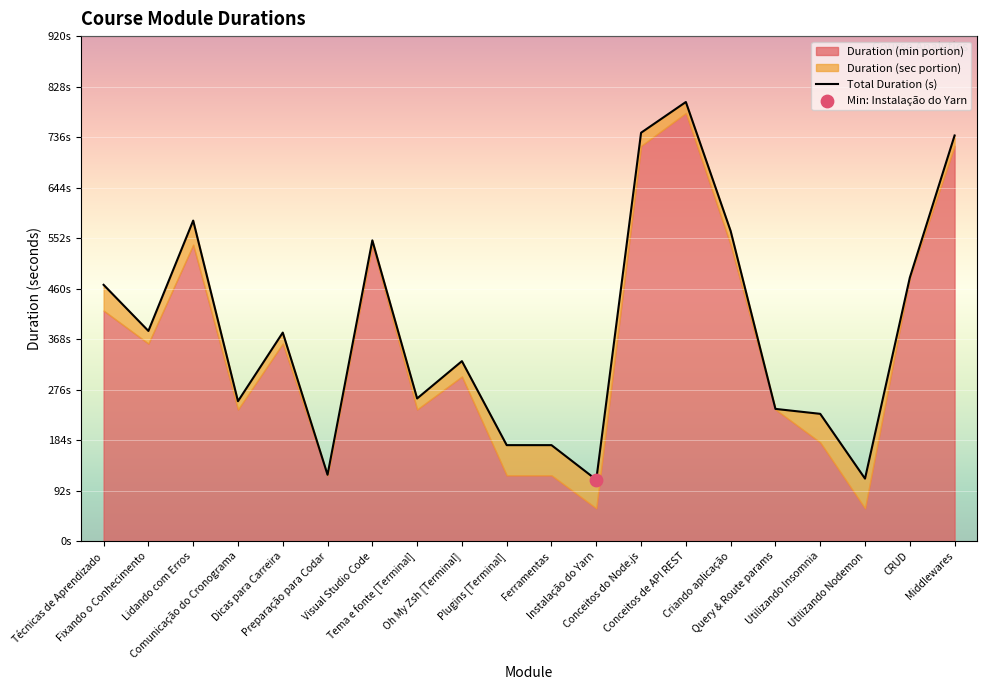

Which has a higher value, Preparação para Codar or Fixando o Conhecimento?

Fixando o Conhecimento